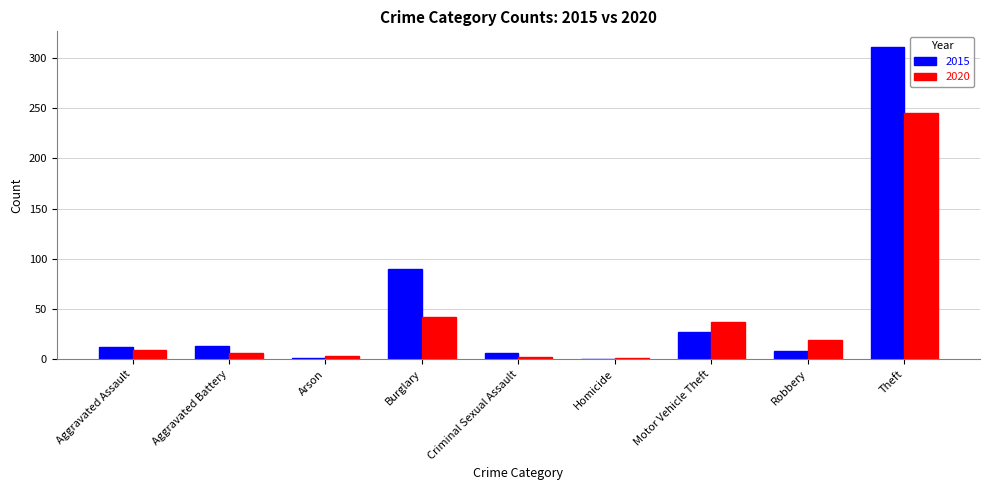

What is the sum of all 2020 values?

364